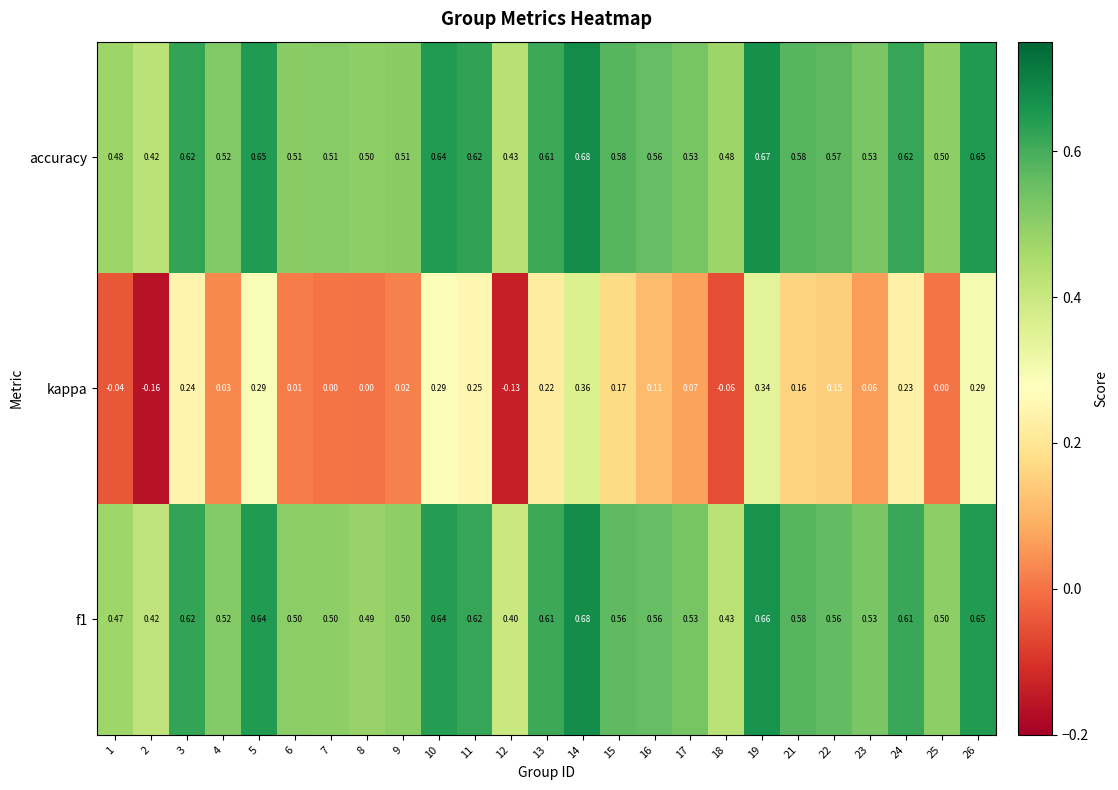

Which series changed the most between 3 and 4?

kappa